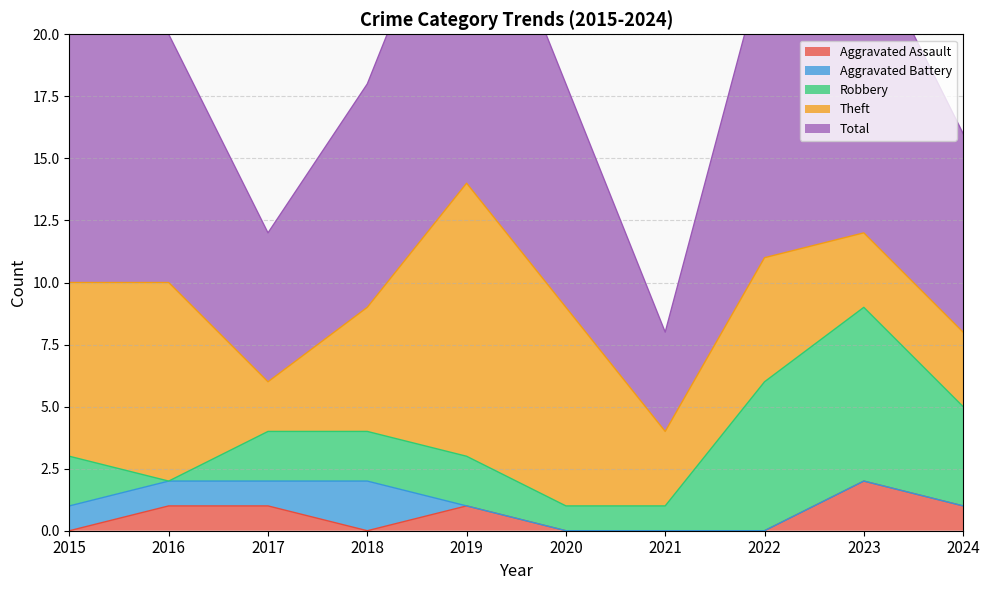

What is the difference between the second highest and second lowest values in the Aggravated Assault series?

1